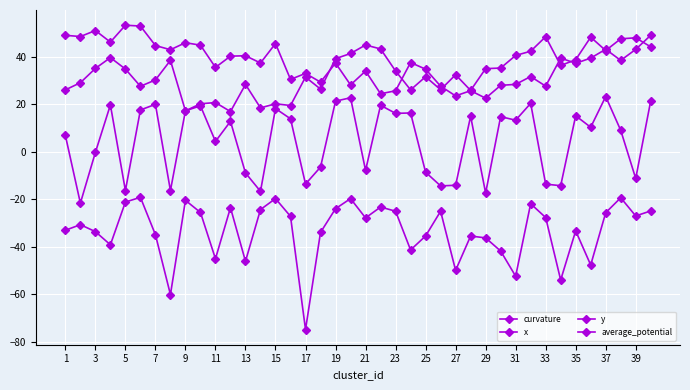

What is the sum of all average_potential values?

-1331.8